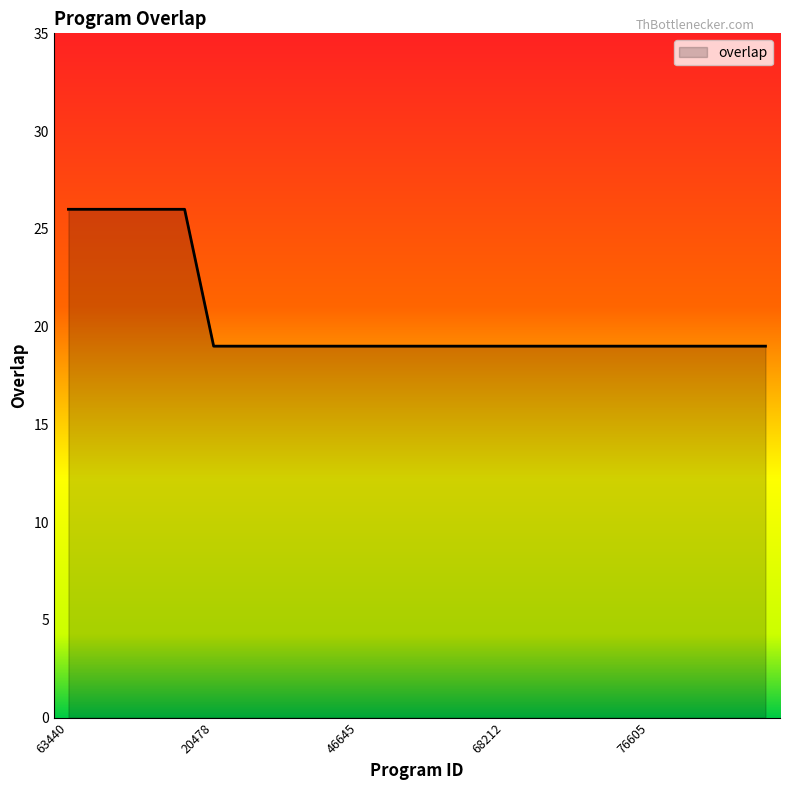

What is the greatest value displayed?

26